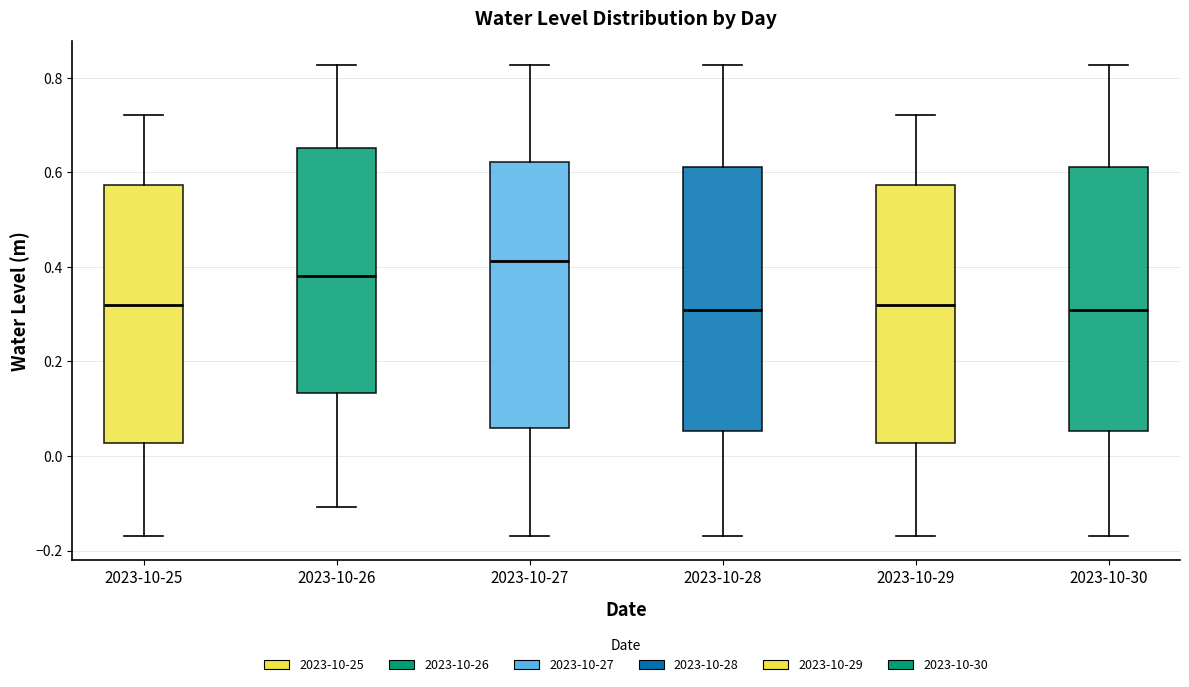

Reading left to right, read every box against the y-axis: the position of its median line, the range the box covers, and the ends of its whiskers. The values are not printed on the chart, so give them approximately, as read against the axis.

2023-10-25: median 0.32, box 0.02 to 0.58, whiskers -0.18 to 0.72
2023-10-26: median 0.38, box 0.14 to 0.66, whiskers -0.10 to 0.82
2023-10-27: median 0.42, box 0.06 to 0.62, whiskers -0.18 to 0.82
2023-10-28: median 0.30, box 0.06 to 0.62, whiskers -0.18 to 0.82
2023-10-29: median 0.32, box 0.02 to 0.58, whiskers -0.18 to 0.72
2023-10-30: median 0.30, box 0.06 to 0.62, whiskers -0.18 to 0.82